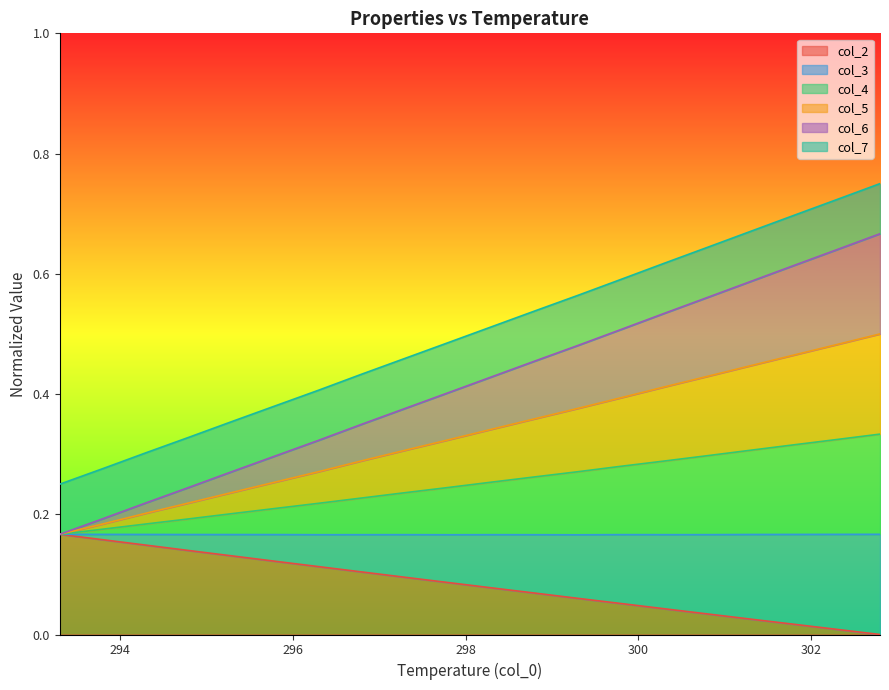

What is the difference between the maximum and minimum values in the col_6 series?

0.2